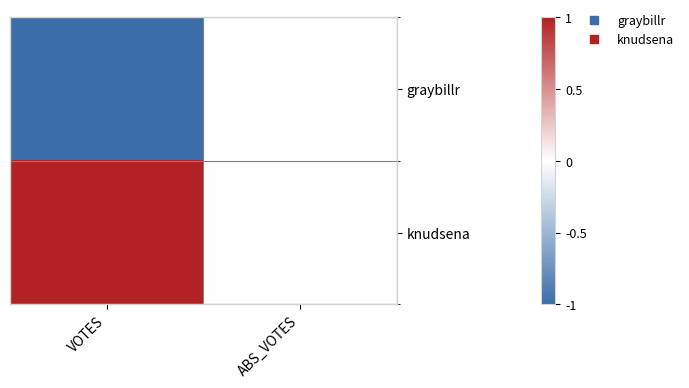

List the series in order of their overall mean, lowest first.

graybillr, knudsena